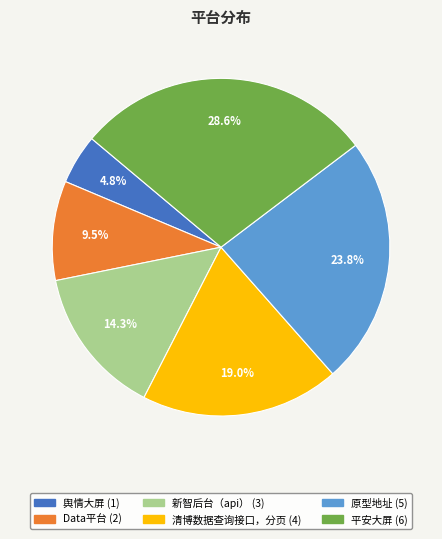

The 清博数据查询接口，分页 slice represents 25% of the pie. True or false?

False